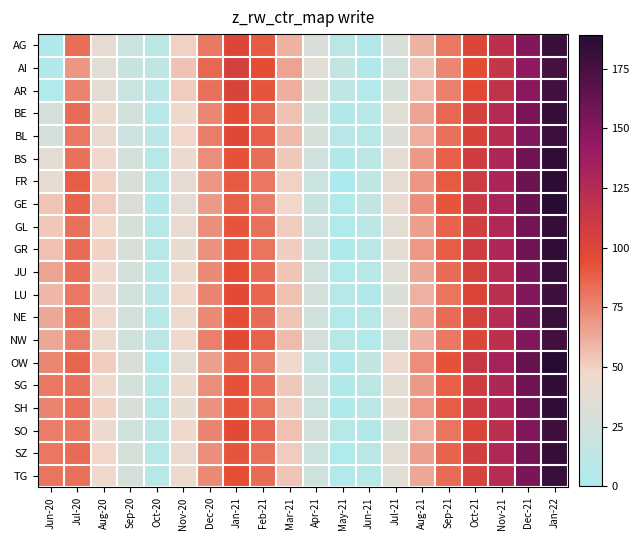

What is the difference between the highest and lowest values at Jan-21?

18